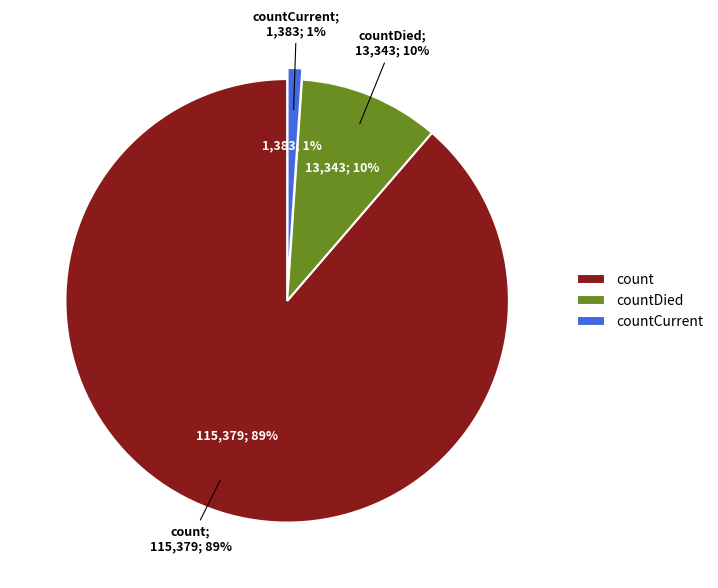

Does count represent more than half of the total?

Yes